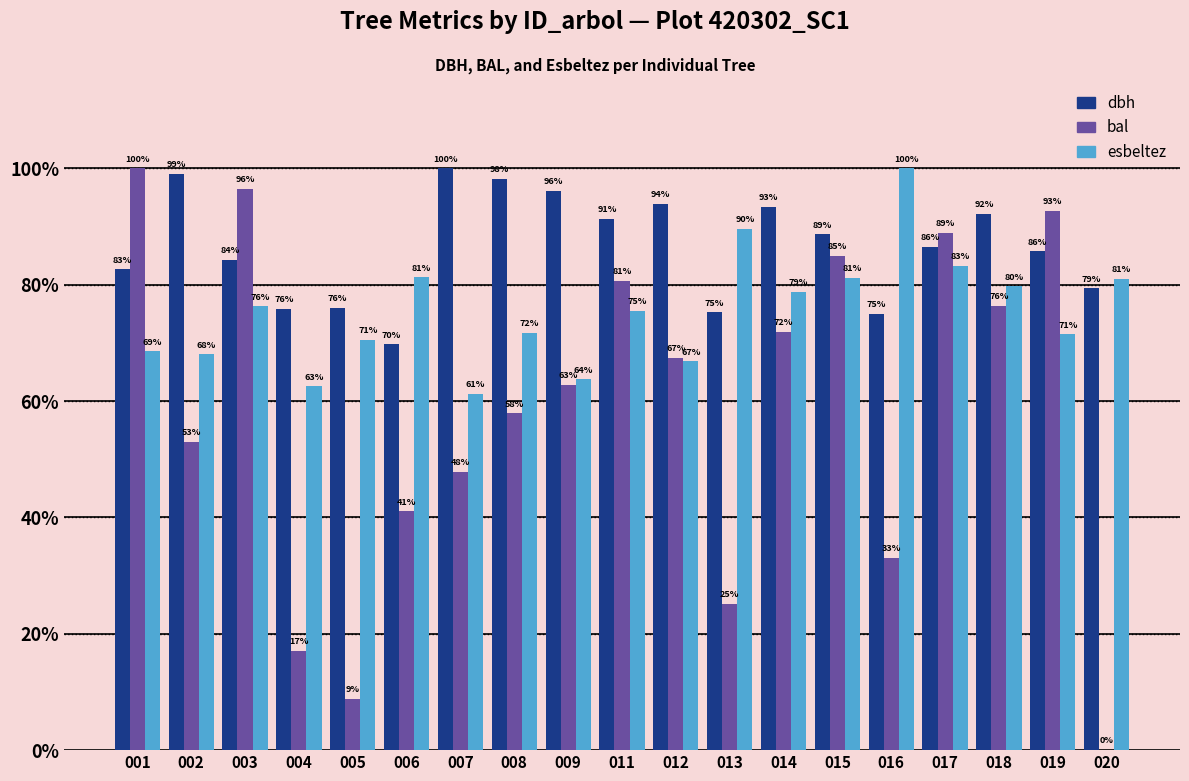

What is the sum of the bal values at 013 and 007?

73.0